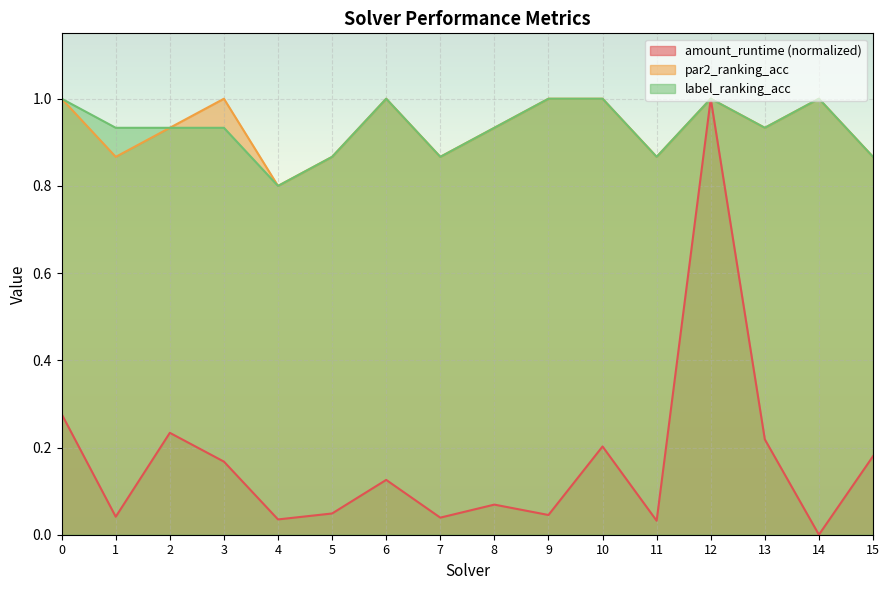

At which category does the chart reach its peak across all series?

12